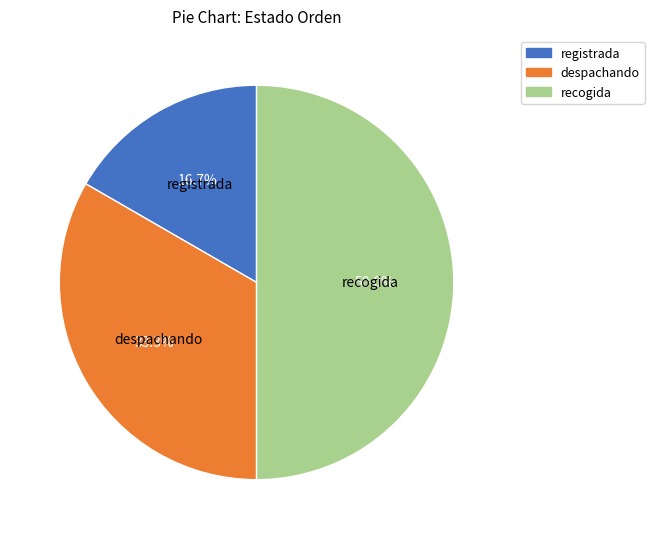

What percentage is the registrada slice, to the nearest percent?

17%